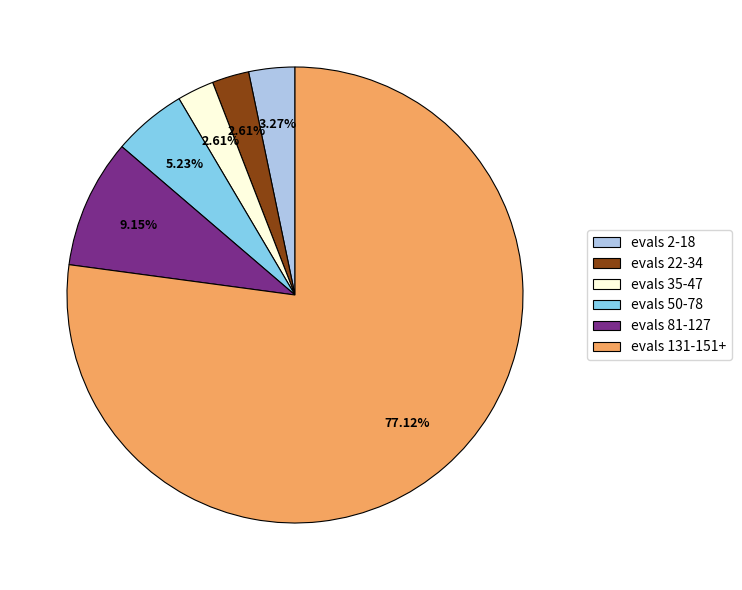

Count the number of slices in the pie.

6